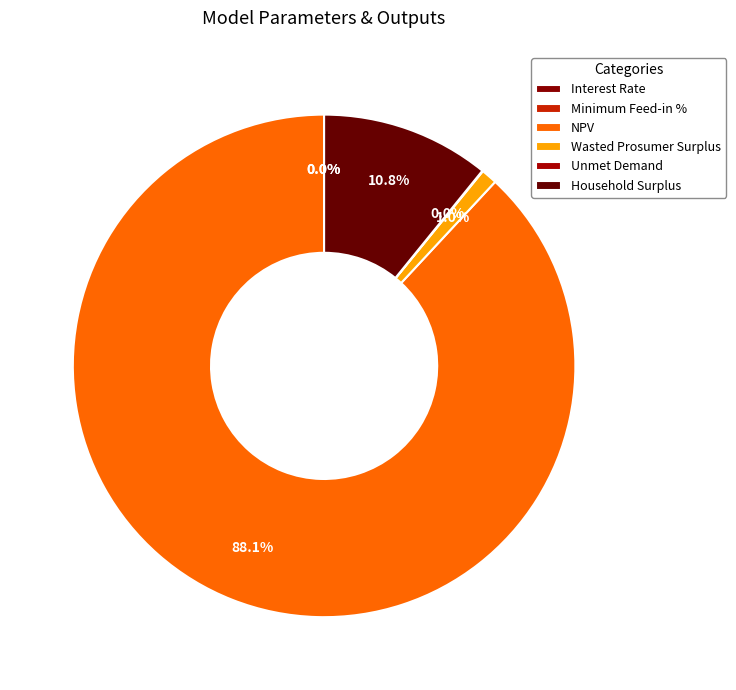

Count the number of slices in the pie.

6